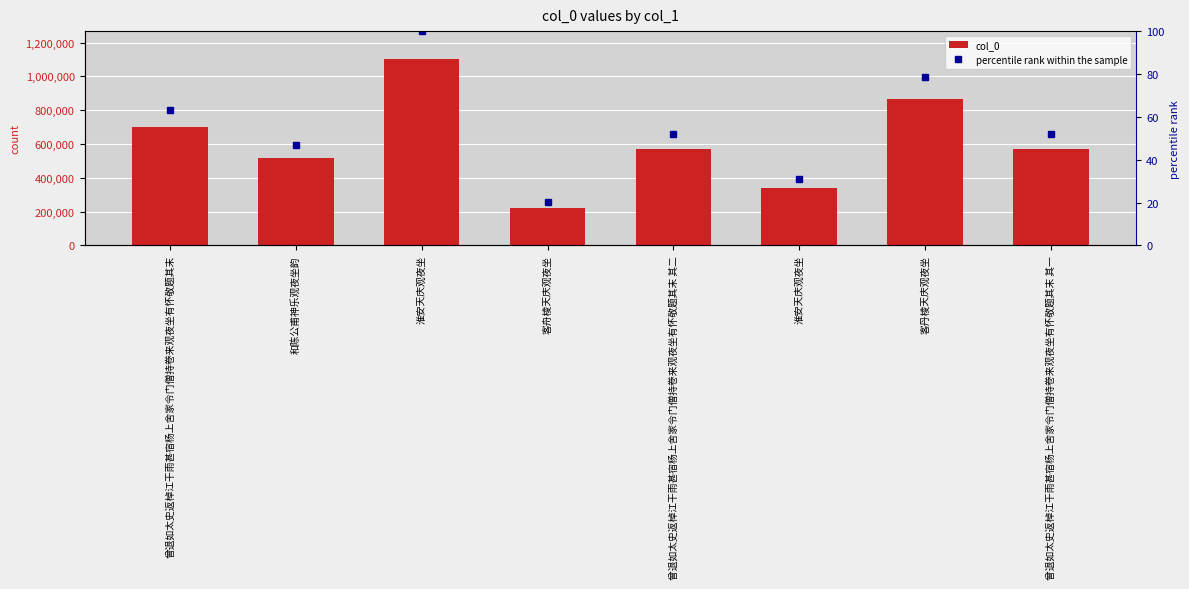

True or false: col_0 has a value of 358027.5 at 和陈公甫神乐观夜坐韵.

False